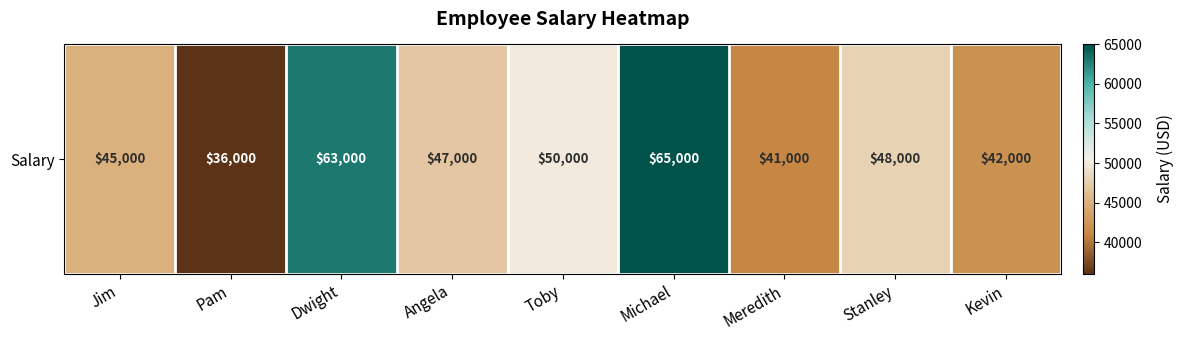

Read the value at Meredith, to the nearest 50.

41000